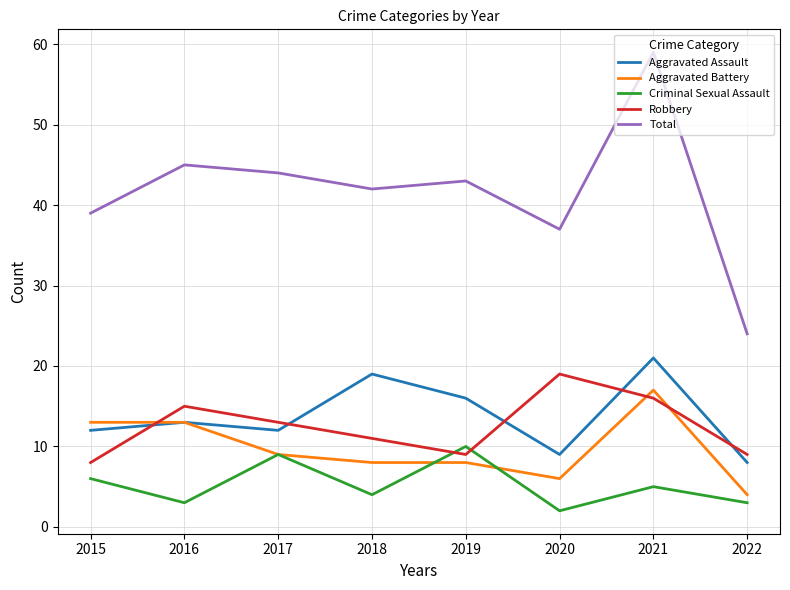

What is the total value across all series at 2021?

118